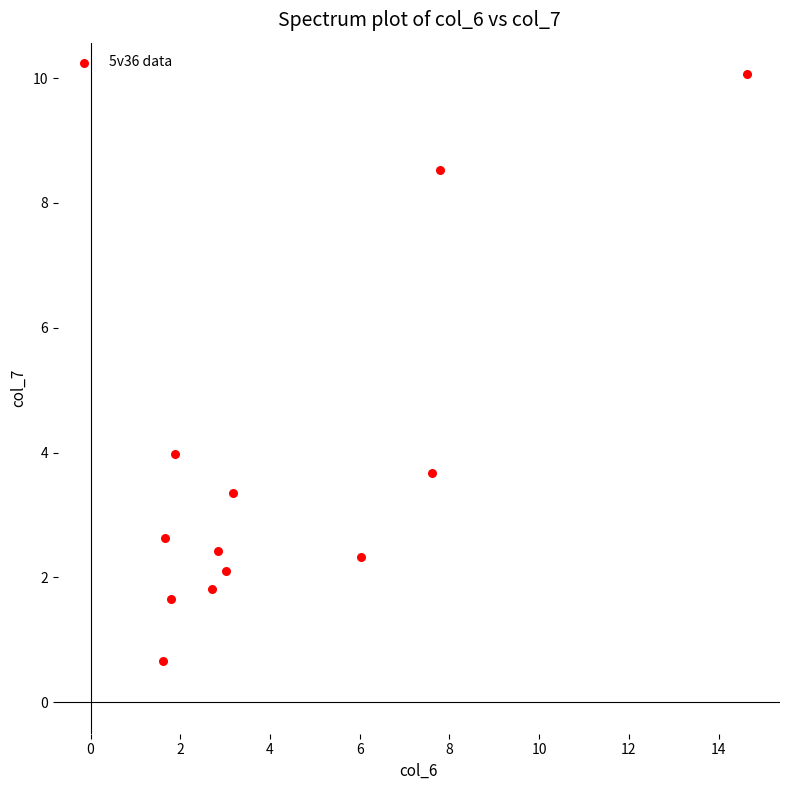

What is the average X value?

4.6